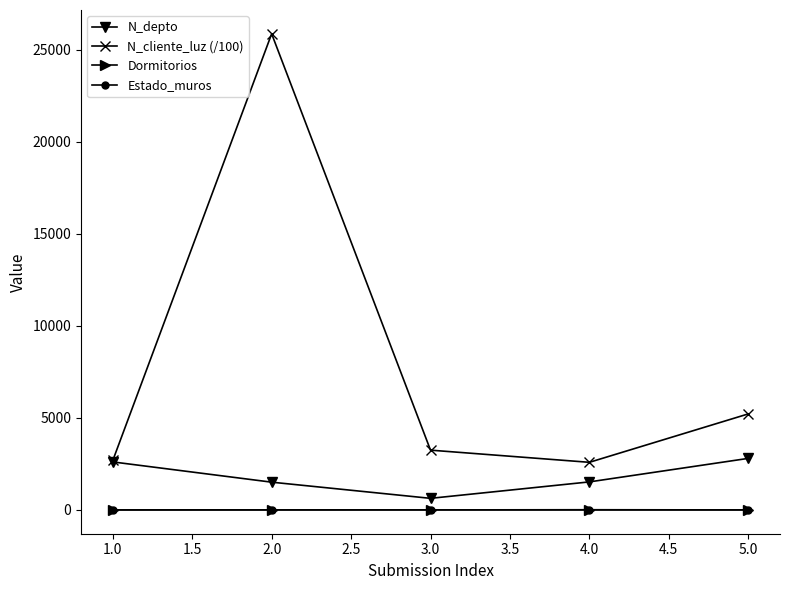

How many categories are shown in the chart?

5